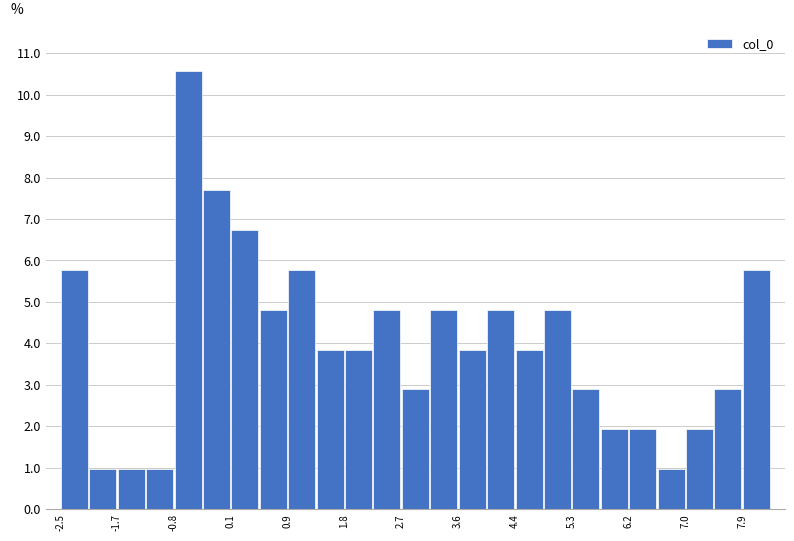

Which range on the x-axis has the tallest bar?

-0.8 to -0.4